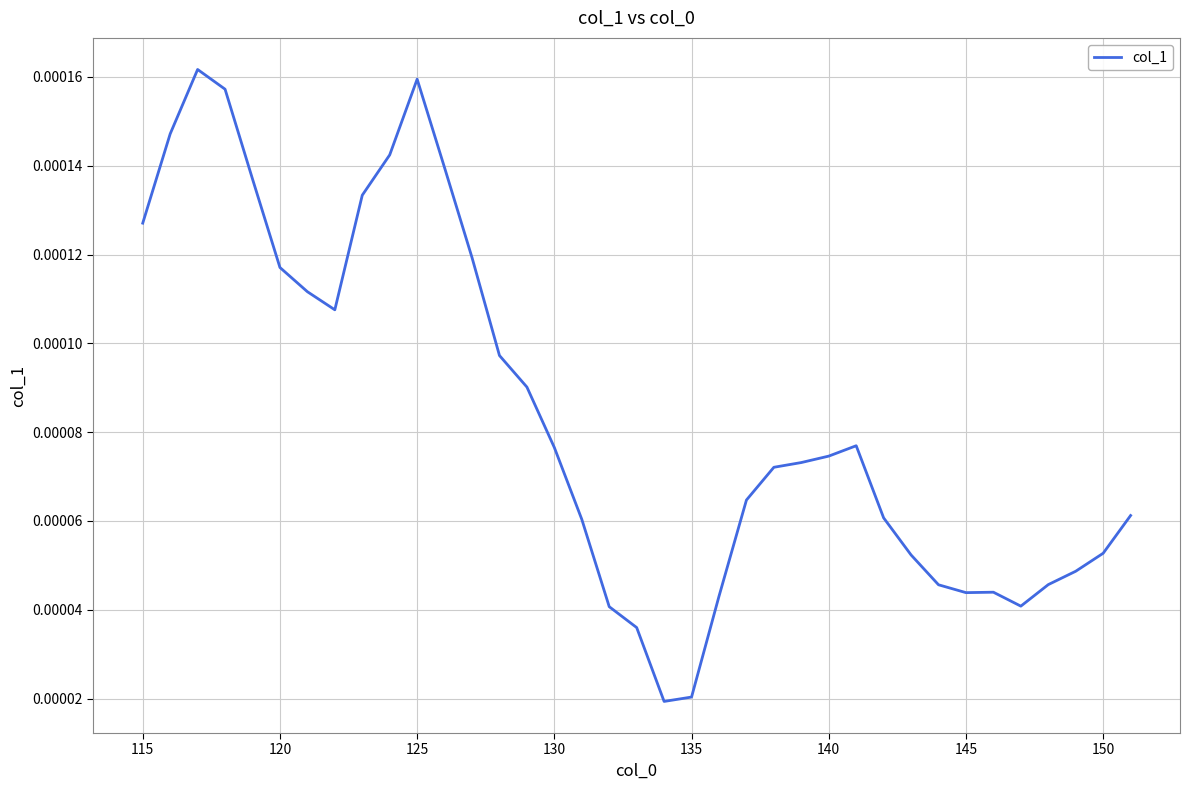

Is this an area chart (filled region under the line)?

No